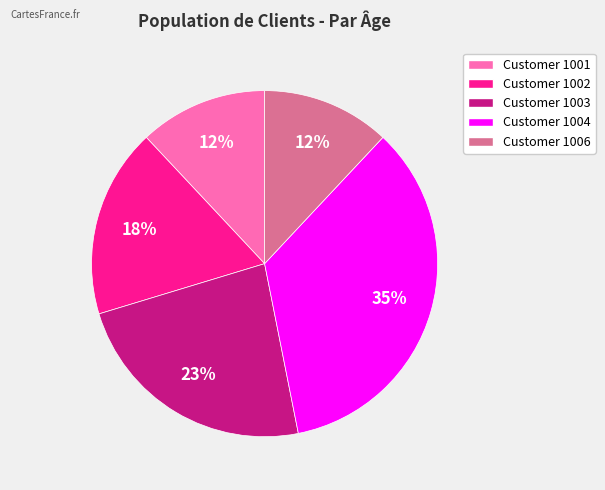

To the nearest percent, what is the difference between the largest and smallest slice percentages?

23%